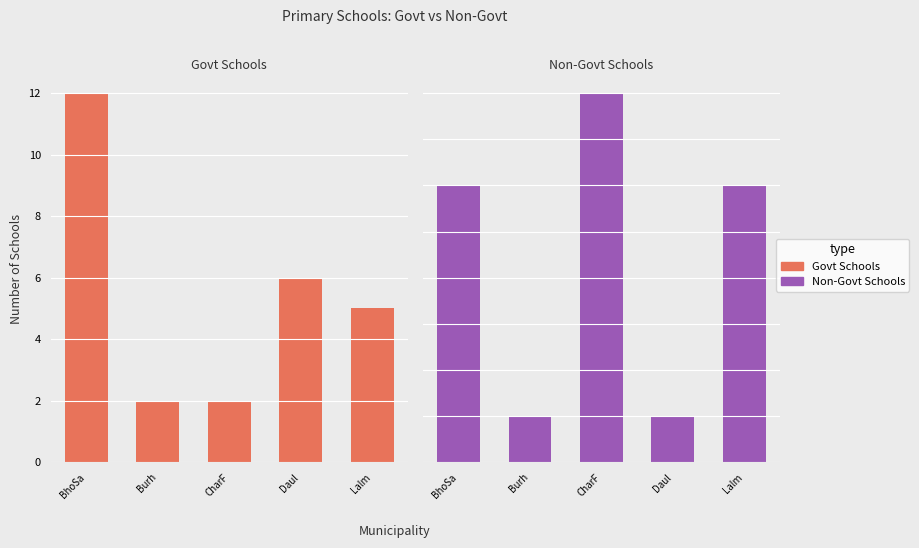

How many bars are there in total?

10